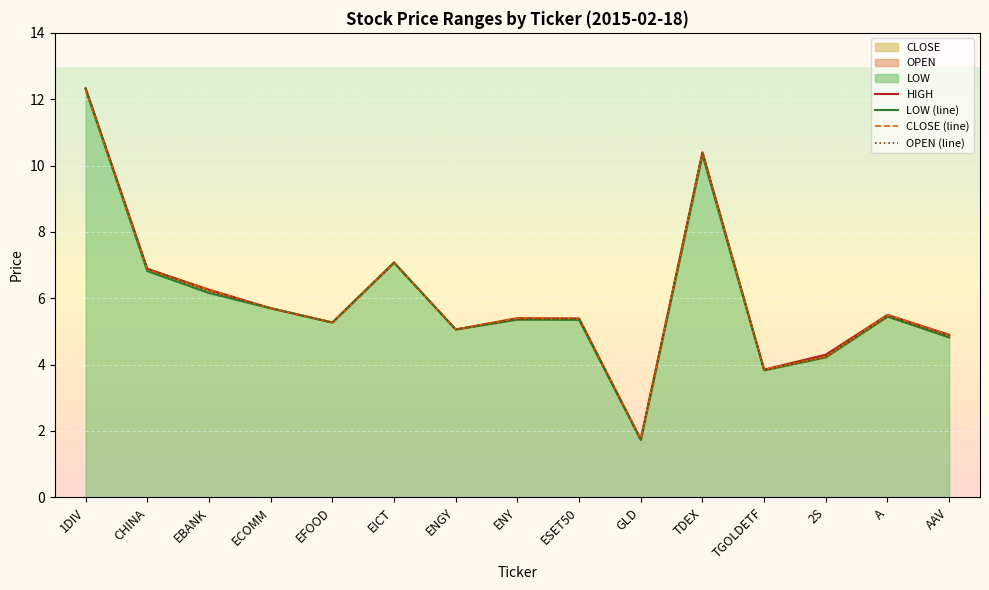

Reading left to right, extract all data points from this chart.

HIGH: 1DIV=12.3	CHINA=6.9	EBANK=6.3	ECOMM=5.7	EFOOD=5.3	EICT=7.1	ENGY=5.1	ENY=5.4	ESET50=5.4	GLD=1.8	TDEX=10.4	TGOLDETF=3.9	2S=4.3	A=5.5	AAV=4.9
LOW (line): 1DIV=12.3	CHINA=6.8	EBANK=6.2	ECOMM=5.7	EFOOD=5.3	EICT=7.1	ENGY=5.1	ENY=5.4	ESET50=5.3	GLD=1.7	TDEX=10.3	TGOLDETF=3.8	2S=4.2	A=5.5	AAV=4.8
CLOSE (line): 1DIV=12.3	CHINA=6.9	EBANK=6.3	ECOMM=5.7	EFOOD=5.3	EICT=7.1	ENGY=5.1	ENY=5.4	ESET50=5.4	GLD=1.8	TDEX=10.4	TGOLDETF=3.9	2S=4.2	A=5.5	AAV=4.9
OPEN (line): 1DIV=12.3	CHINA=6.9	EBANK=6.2	ECOMM=5.7	EFOOD=5.3	EICT=7.1	ENGY=5.1	ENY=5.4	ESET50=5.4	GLD=1.7	TDEX=10.4	TGOLDETF=3.8	2S=4.2	A=5.5	AAV=4.9